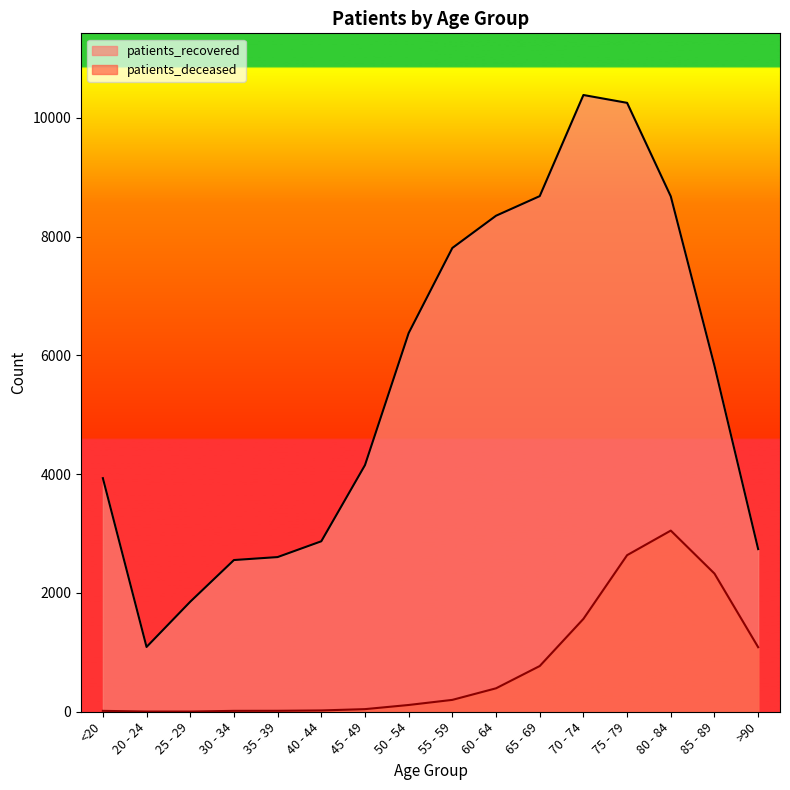

Which series has the widest spread of values?

patients_recovered